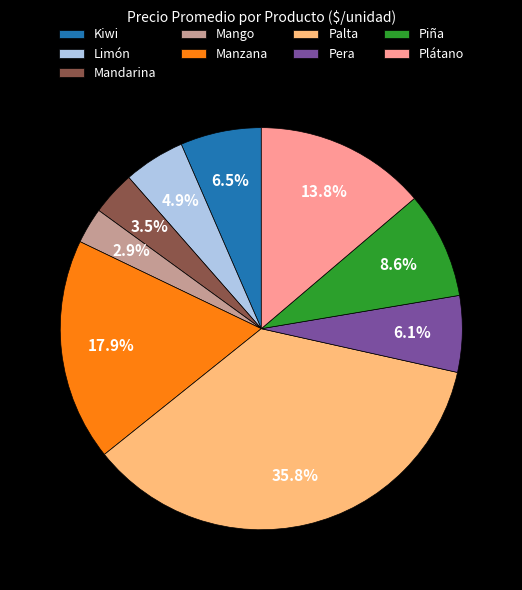

What percentage is NOT represented by Manzana?

82.1%